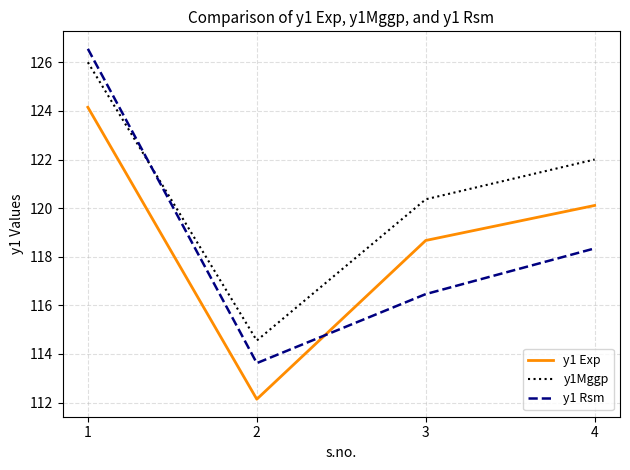

What is the difference between the highest and lowest values at 4?

3.7